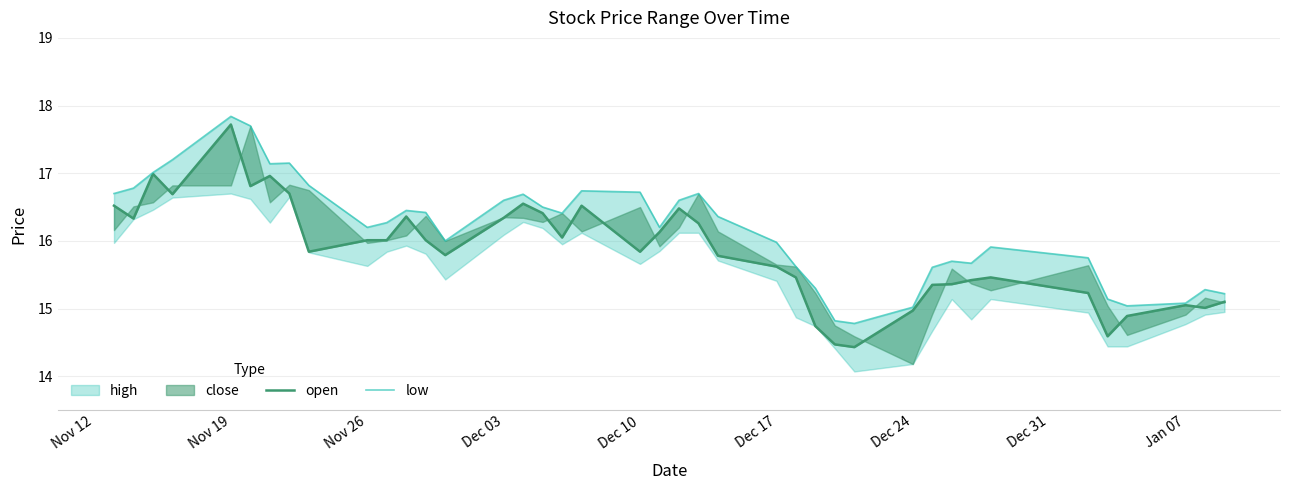

What is the average value of the low series?

16.2